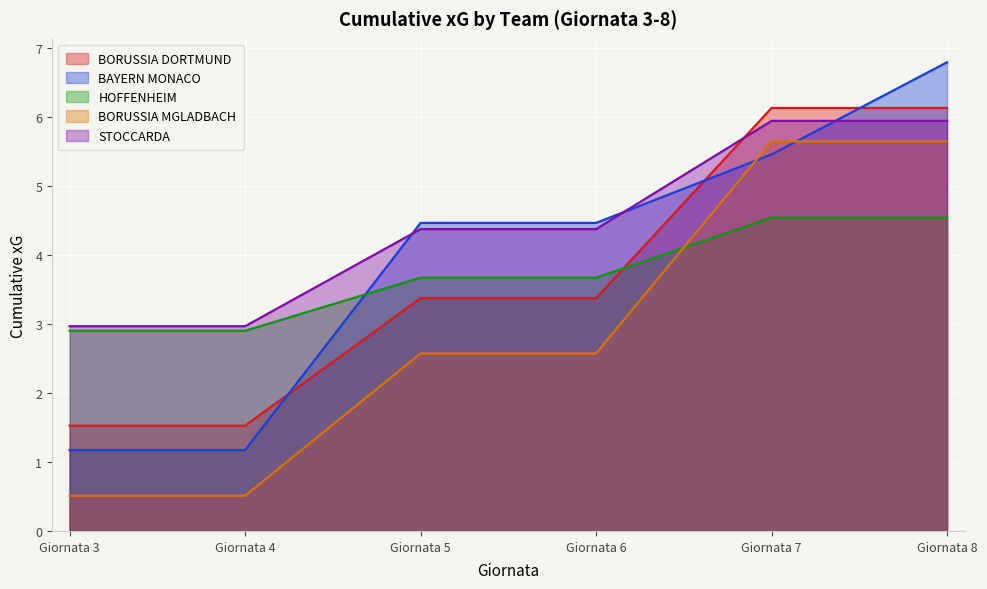

Between which two adjacent categories do HOFFENHEIM and BAYERN MONACO first intersect?

Giornata 4 and Giornata 5